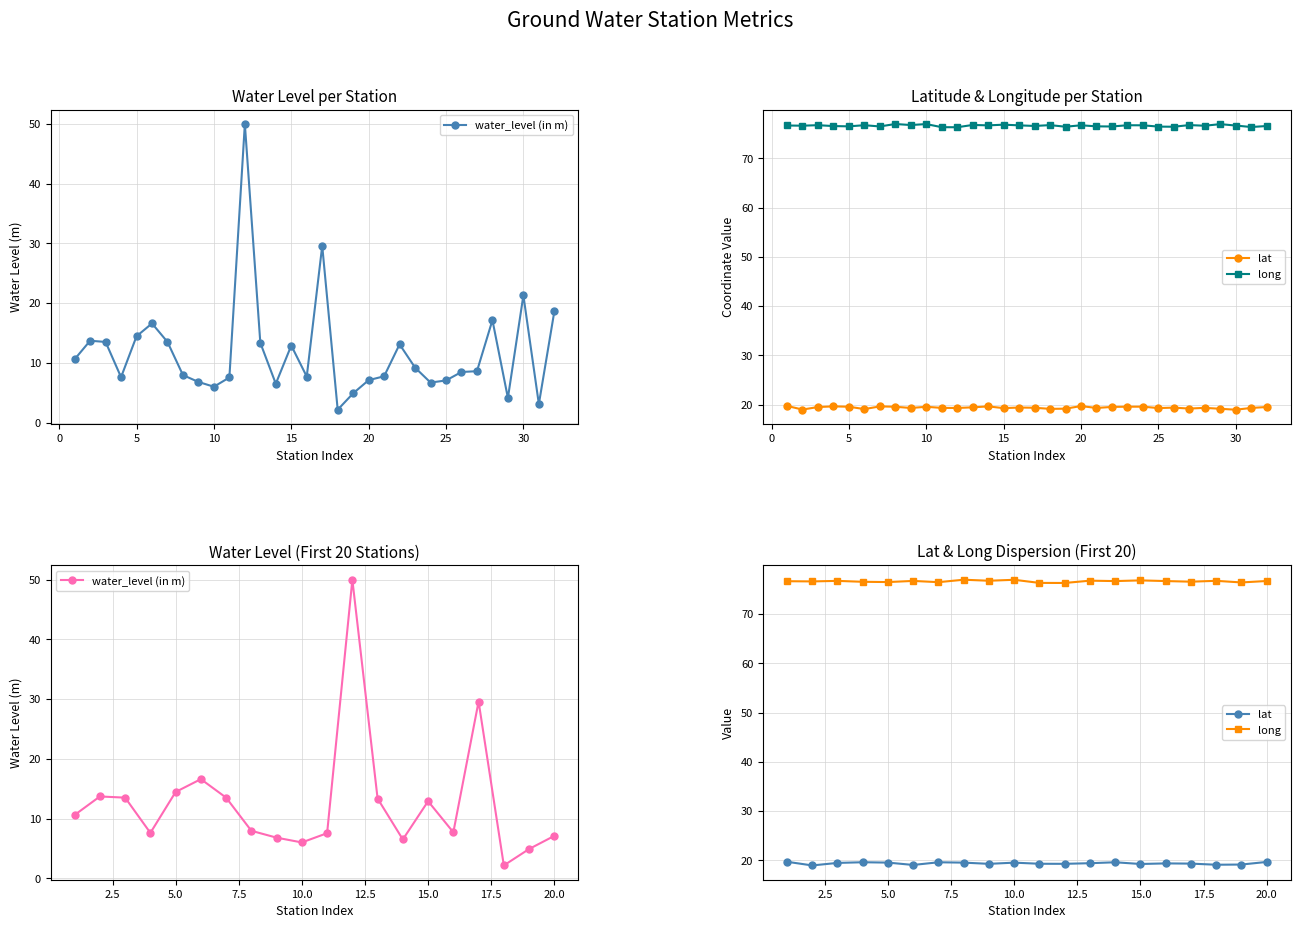

True or false: long has a value of 76.8 at 15.0.

True